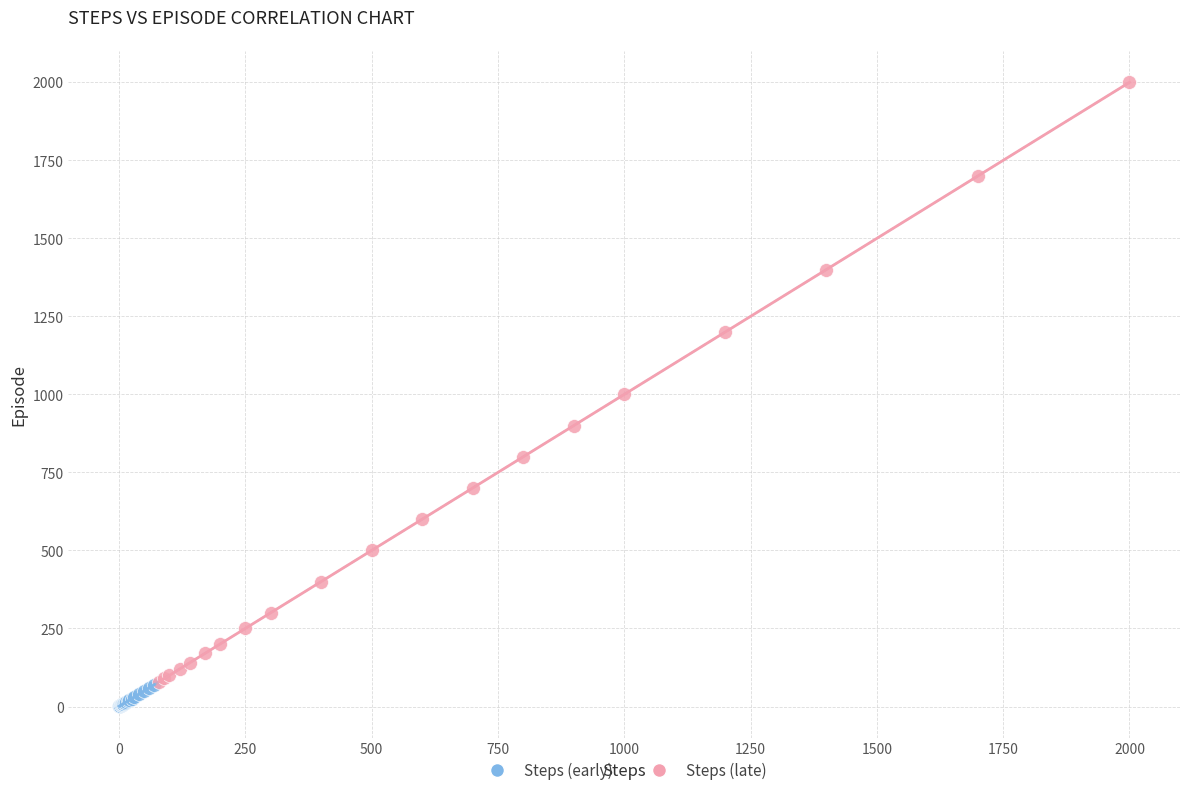

Which series has the largest Y range (max minus min)?

Steps (late)